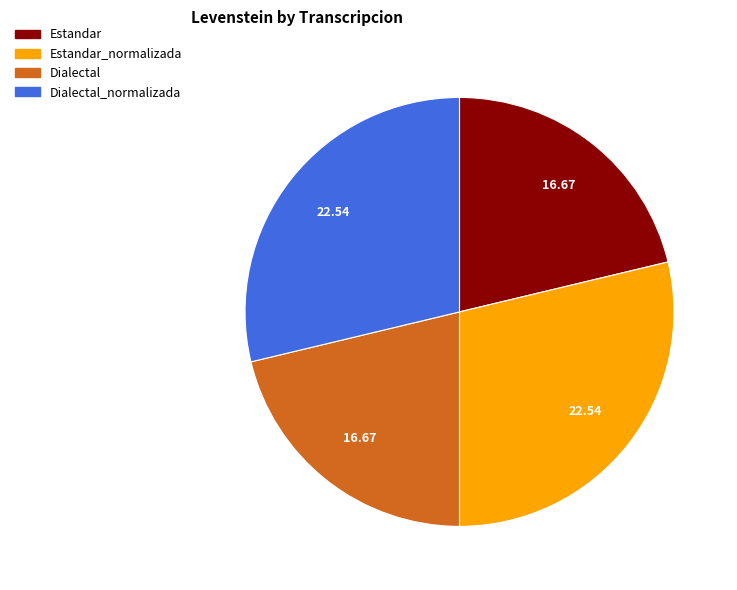

Does any single category account for the majority?

No